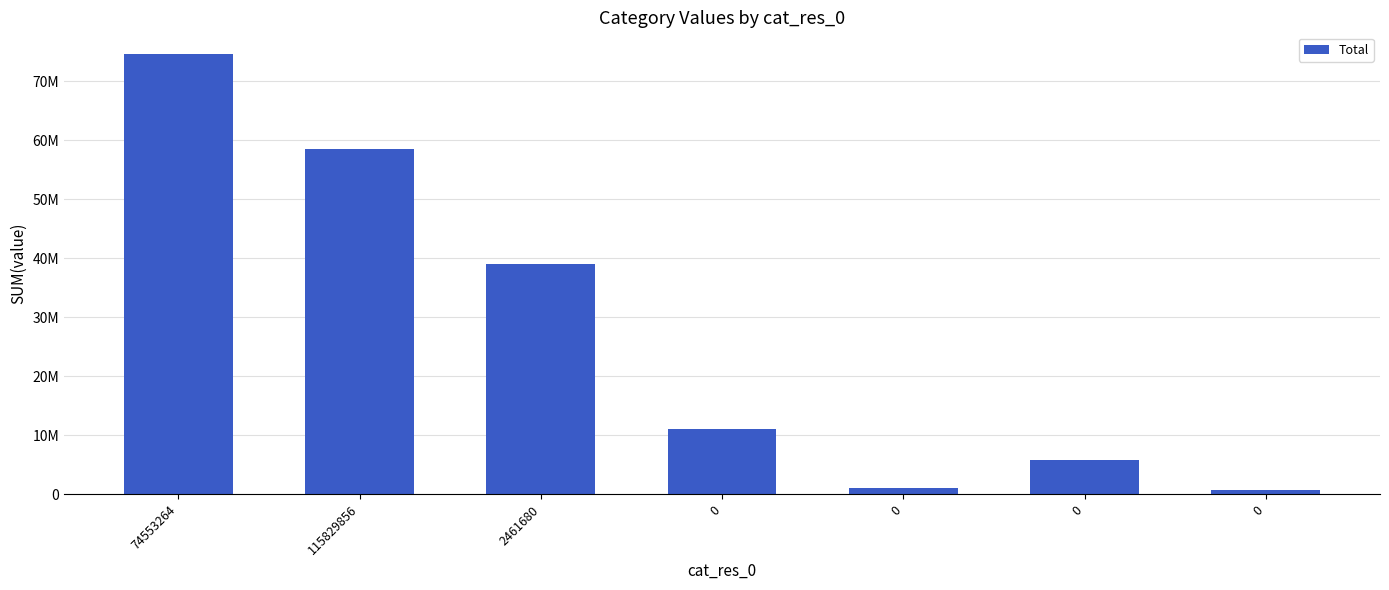

At which label is the value closest to 37624020?

2461680